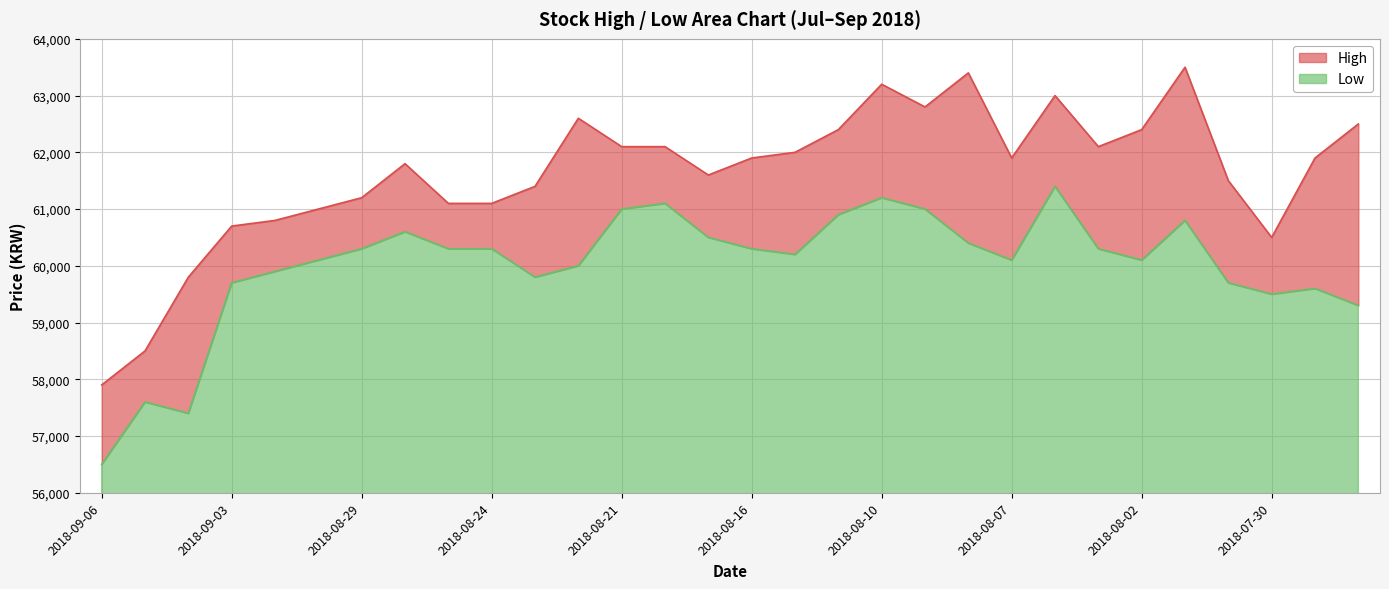

What is the greatest value displayed?

63500